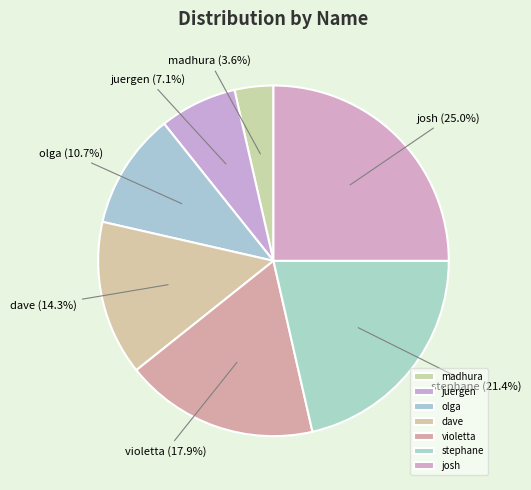

How many slices are in this pie chart?

7